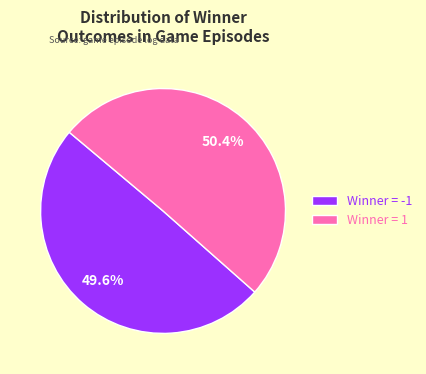

What is the smallest slice in the pie chart?

Winner = -1